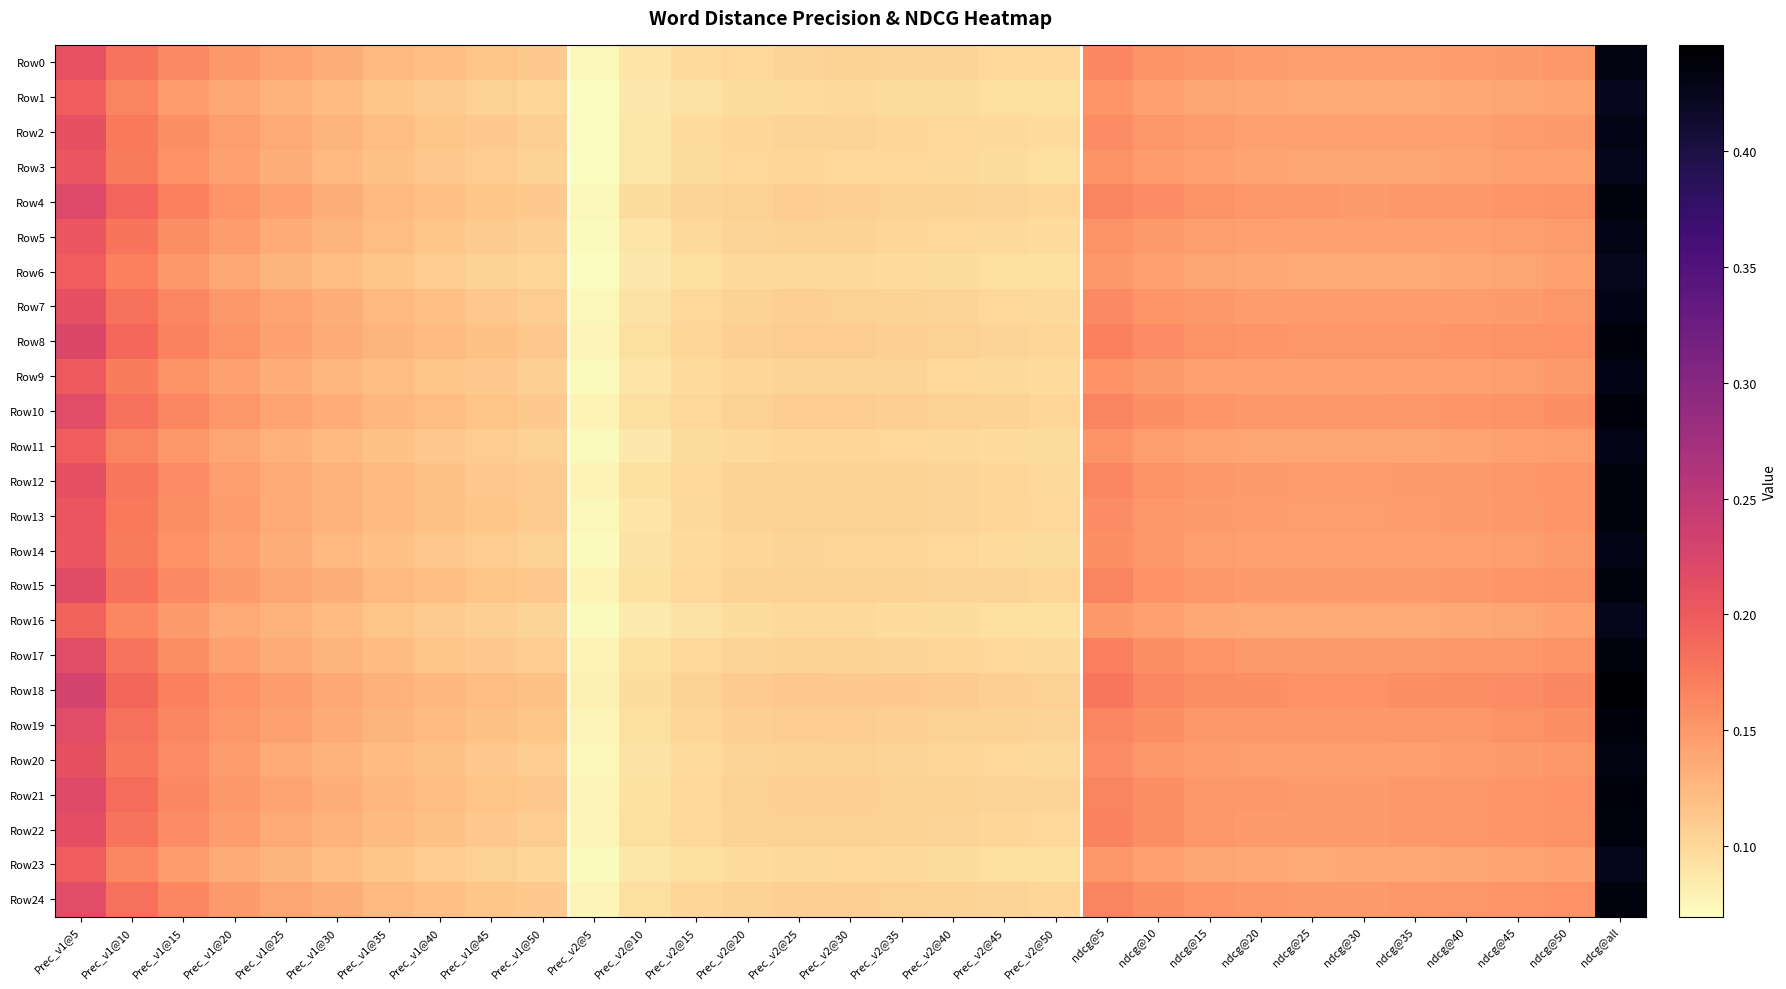

Rank the series by their maximum value, from highest to lowest.

Row18, Row19, Row21, Row10, Row8, Row15, Row24, Row4, Row13, Row12, Row17, Row22, Row0, Row20, Row7, Row9, Row5, Row2, Row14, Row11, Row23, Row3, Row16, Row6, Row1